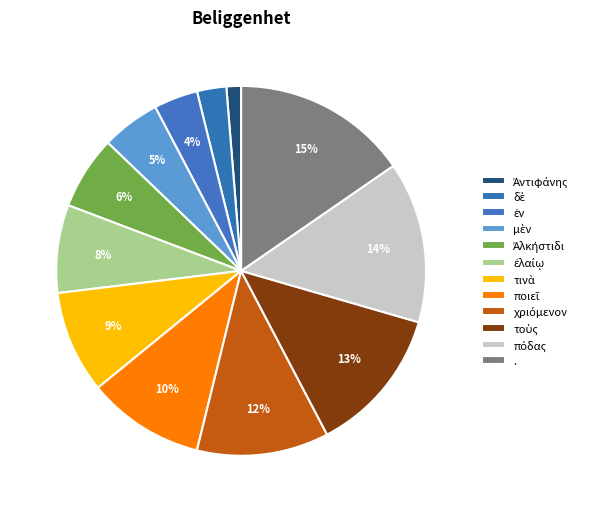

To the nearest percent, what is the difference between the largest and smallest slice percentages?

14%